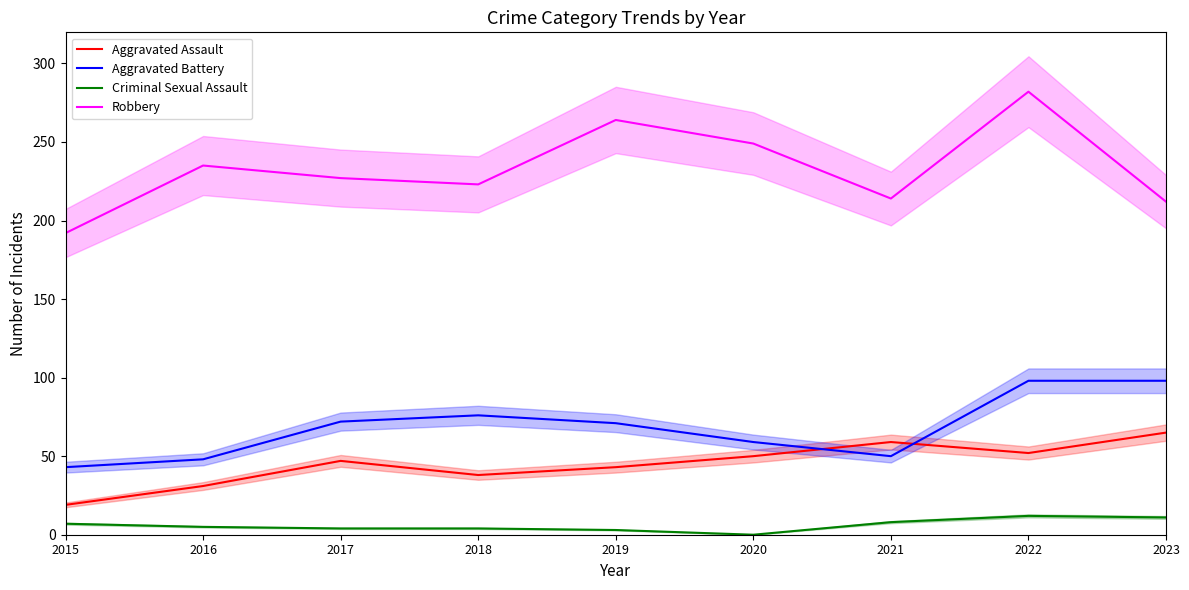

At which label is Aggravated Battery closest to 70?

2019